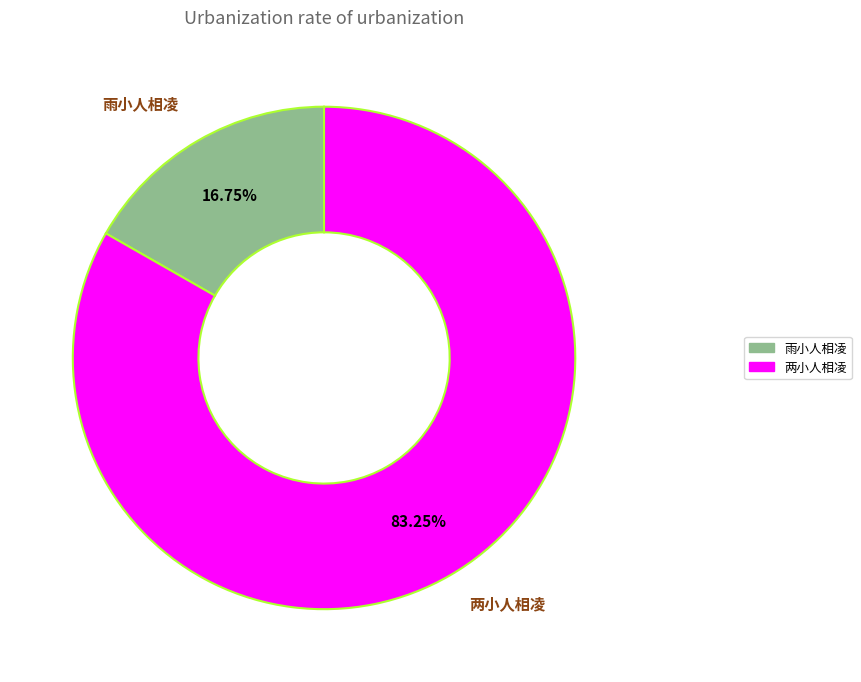

How many slices are in this pie chart?

2